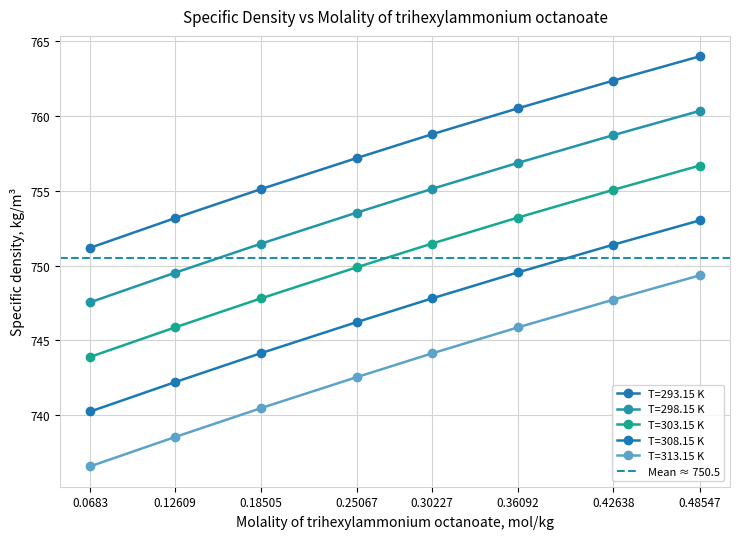

True or false: T=308.15 K and T=293.15 K intersect in this chart.

False